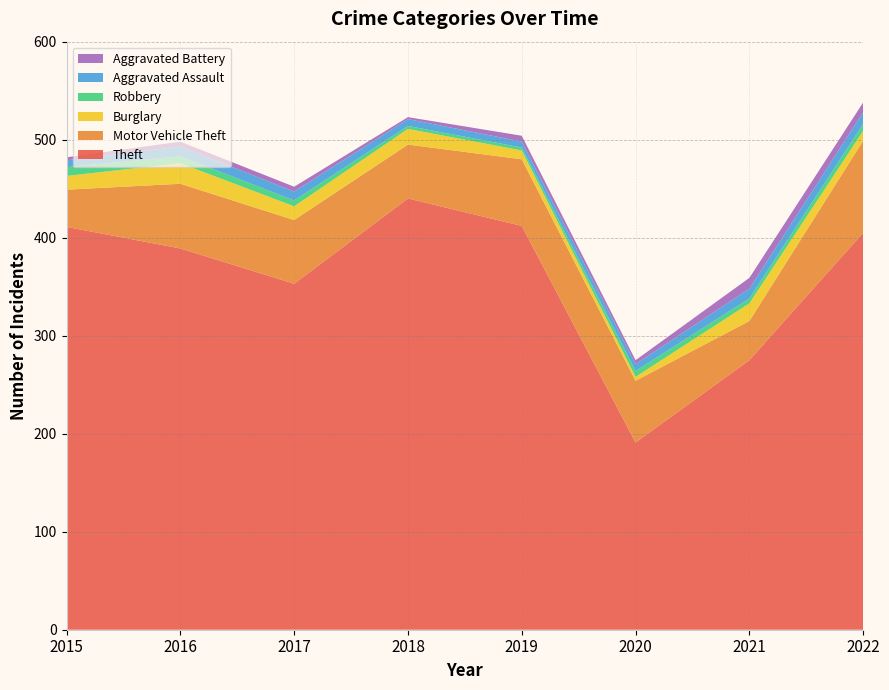

Reading left to right, extract all data points from this chart.

Theft: 2015=411	2016=389	2017=353	2018=440	2019=412	2020=191	2021=275	2022=405
Motor Vehicle Theft: 2015=38	2016=66	2017=65	2018=55	2019=68	2020=63	2021=40	2022=94
Burglary: 2015=14	2016=21	2017=14	2018=16	2019=9	2020=4	2021=18	2022=10
Robbery: 2015=9	2016=7	2017=6	2018=3	2019=3	2020=6	2021=5	2022=7
Aggravated Assault: 2015=7	2016=10	2017=9	2018=7	2019=6	2020=7	2021=10	2022=12
Aggravated Battery: 2015=3	2016=5	2017=5	2018=2	2019=6	2020=4	2021=11	2022=10